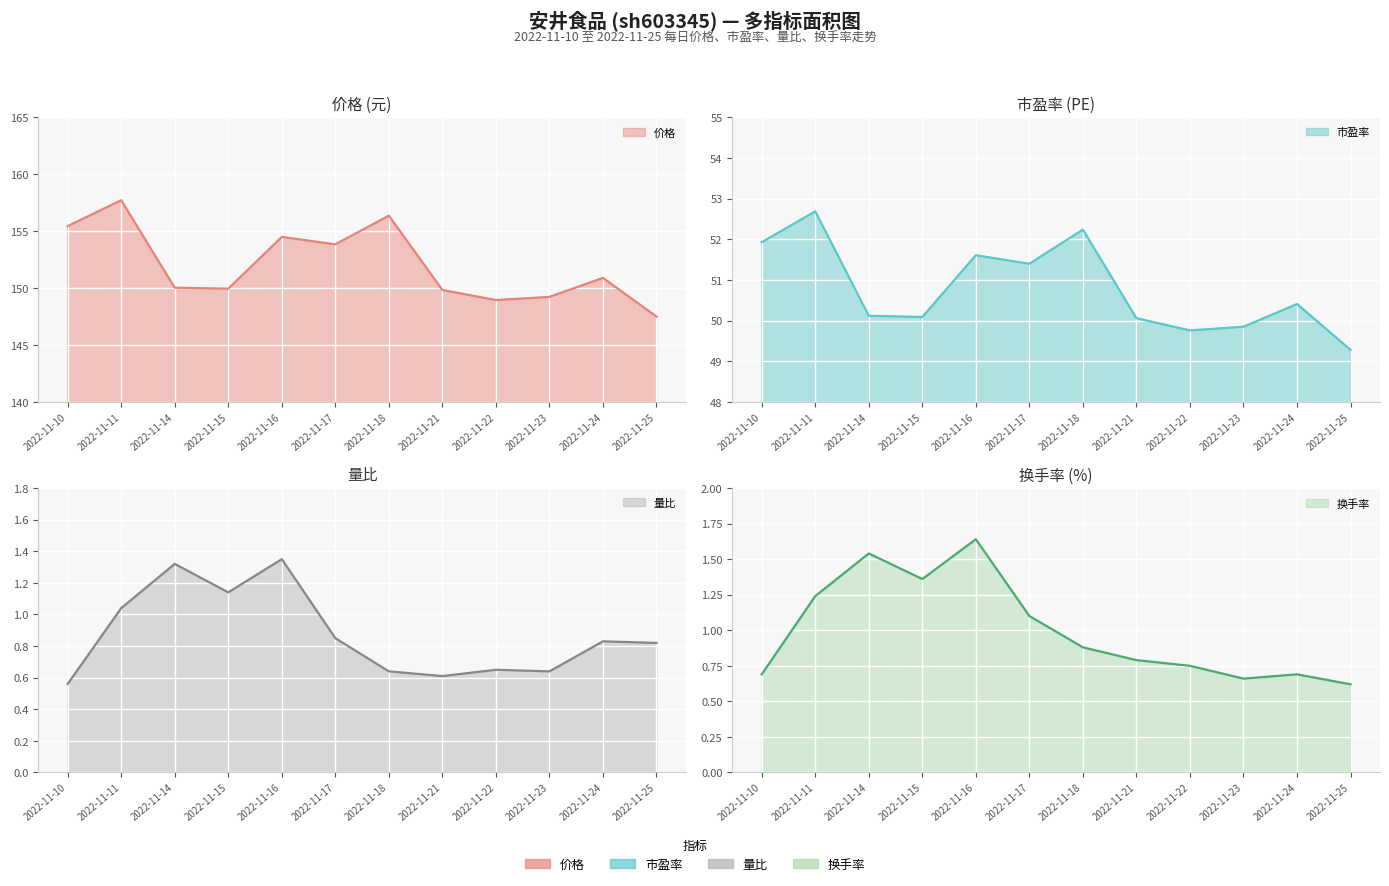

At 2022-11-15, list the series in order from smallest to largest.

量比, 换手率, 市盈率, 价格